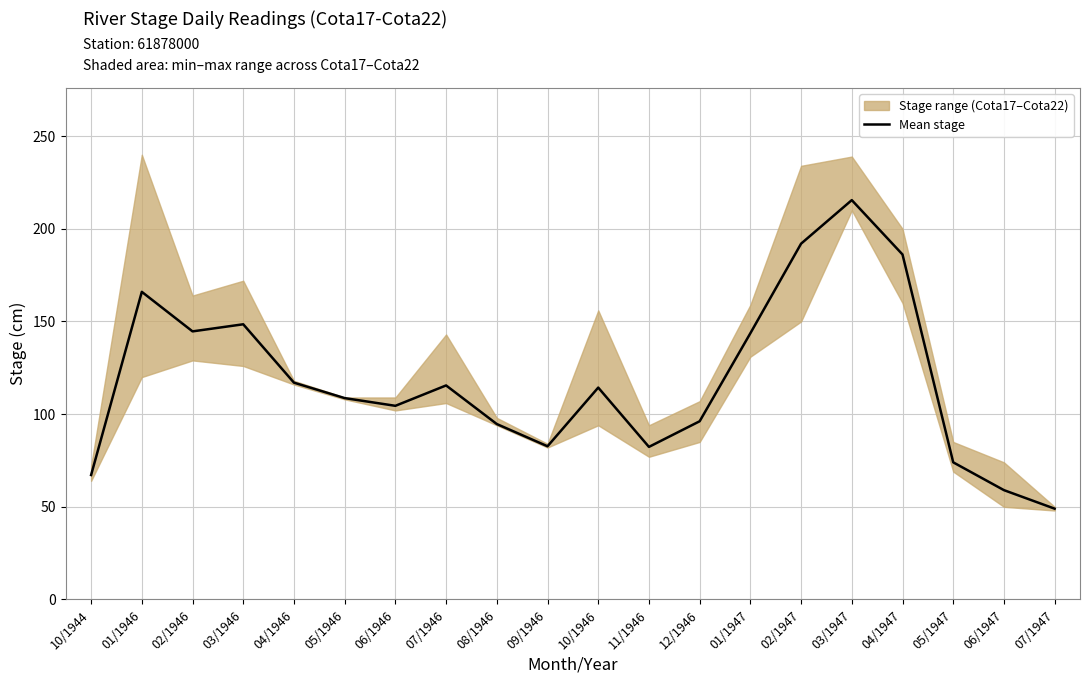

The chart shows a value of 74.0 at 05/1947. True or false?

True